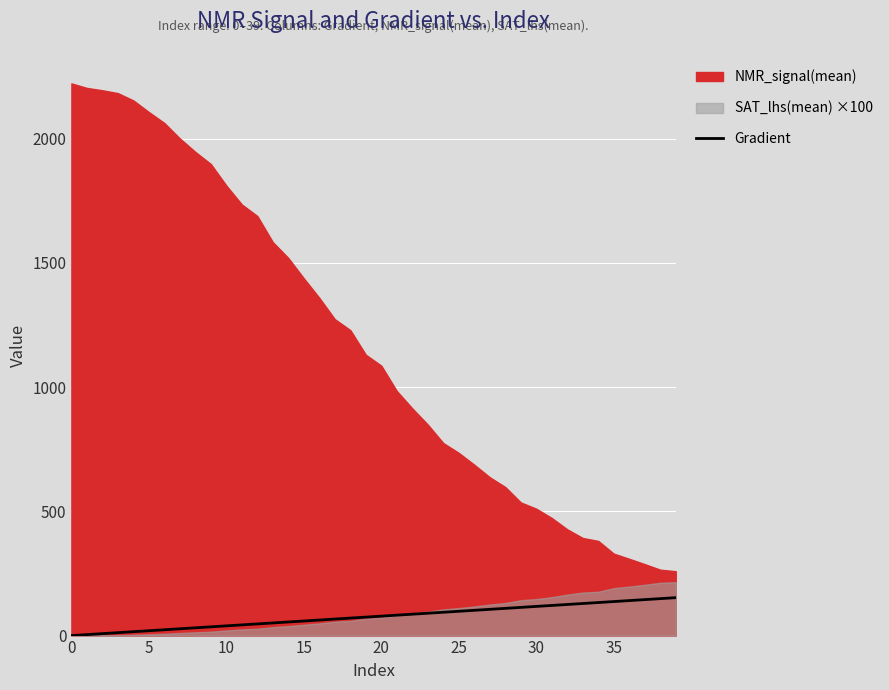

The value of Gradient at 0 is -94.2. True or false?

False